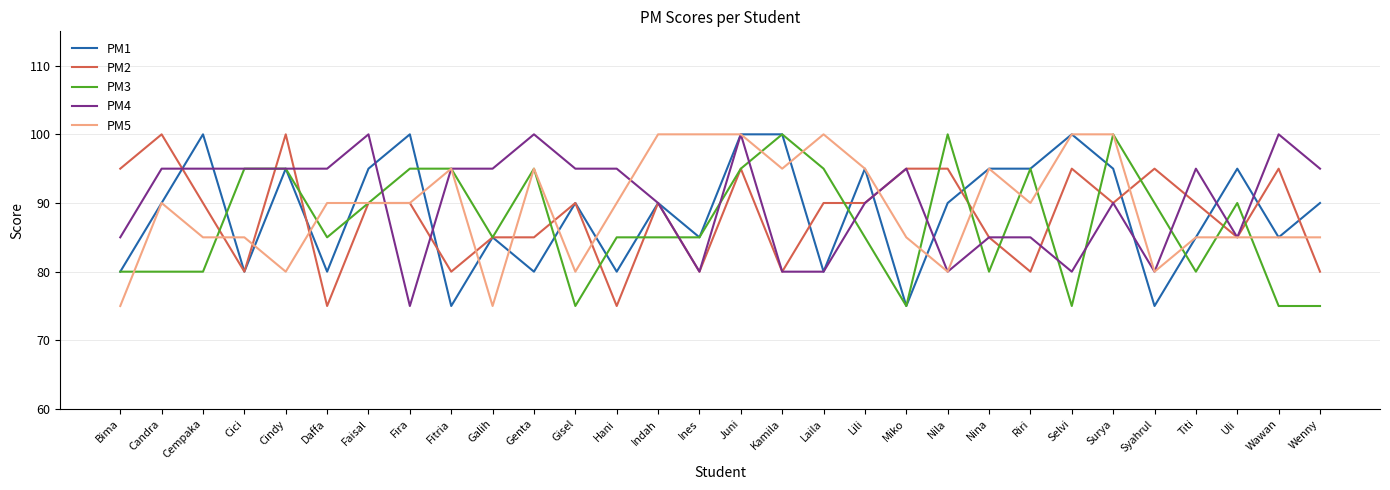

Which series has the largest total across all categories?

PM4